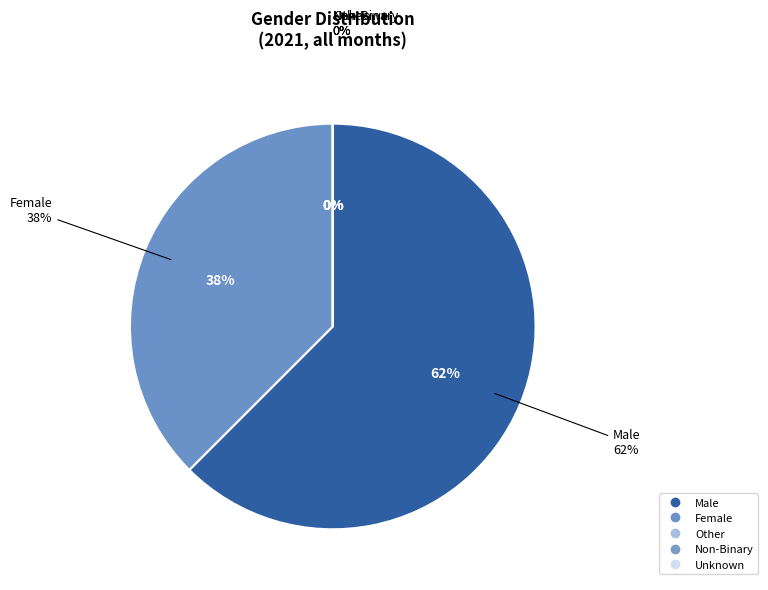

Do Male and Female together represent more than half of the pie?

Yes